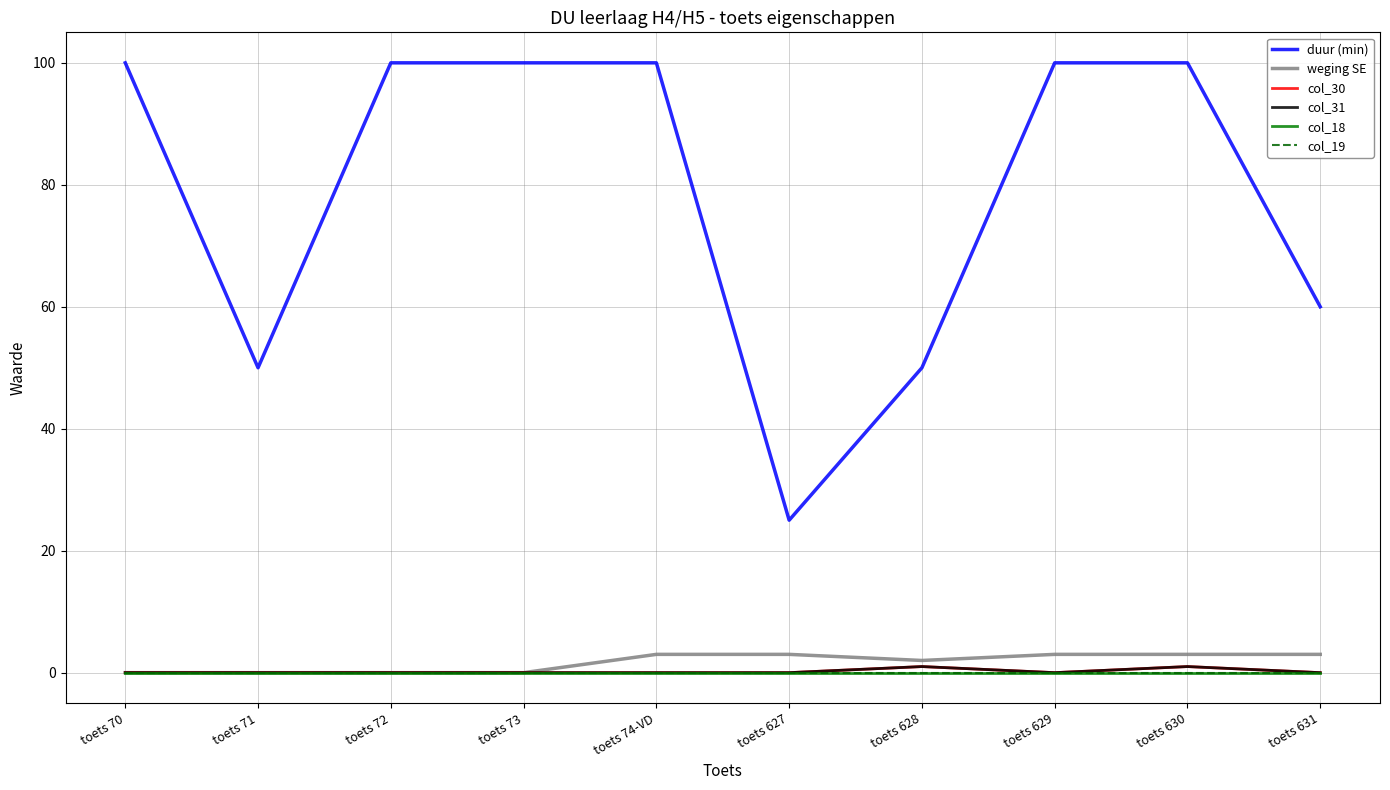

Is this an area chart (filled region under the line)?

No